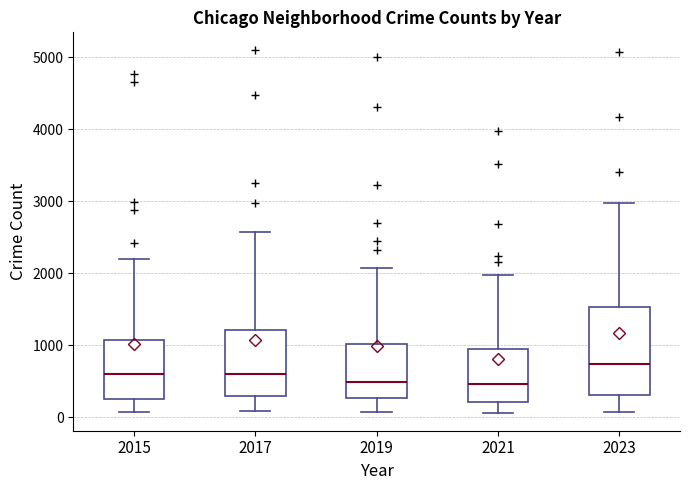

Reading left to right, read every box against the y-axis: the position of its median line, the range the box covers, and the ends of its whiskers. The values are not printed on the chart, so give them approximately, as read against the axis.

2015: median 600, box 300 to 1100, whiskers 100 to 2200
2017: median 600, box 300 to 1200, whiskers 100 to 2600
2019: median 500, box 300 to 1000, whiskers 100 to 2100
2021: median 500, box 200 to 900, whiskers 100 to 2000
2023: median 700, box 300 to 1500, whiskers 100 to 3000